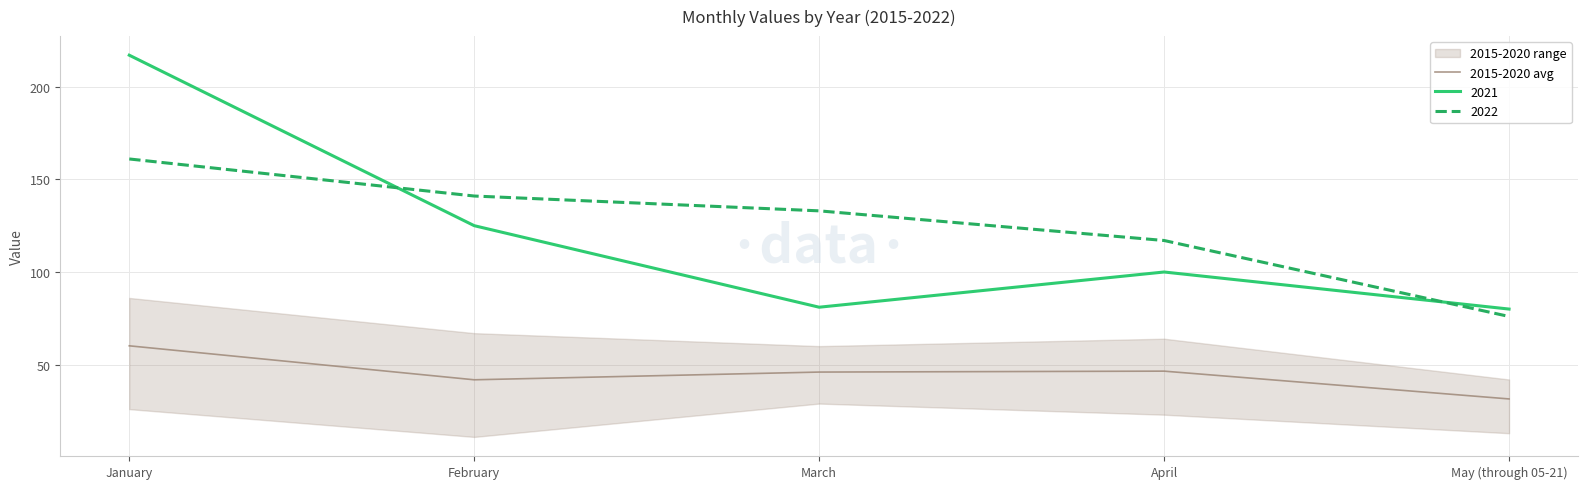

What is the label of the 1st point from the right?

May (through 05-21)